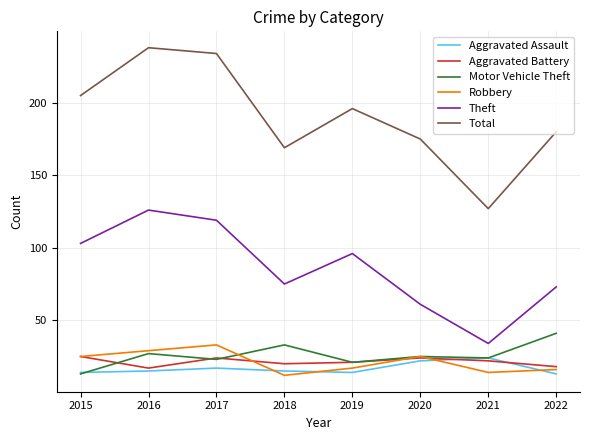

Read the Aggravated Battery value at 2020.

24